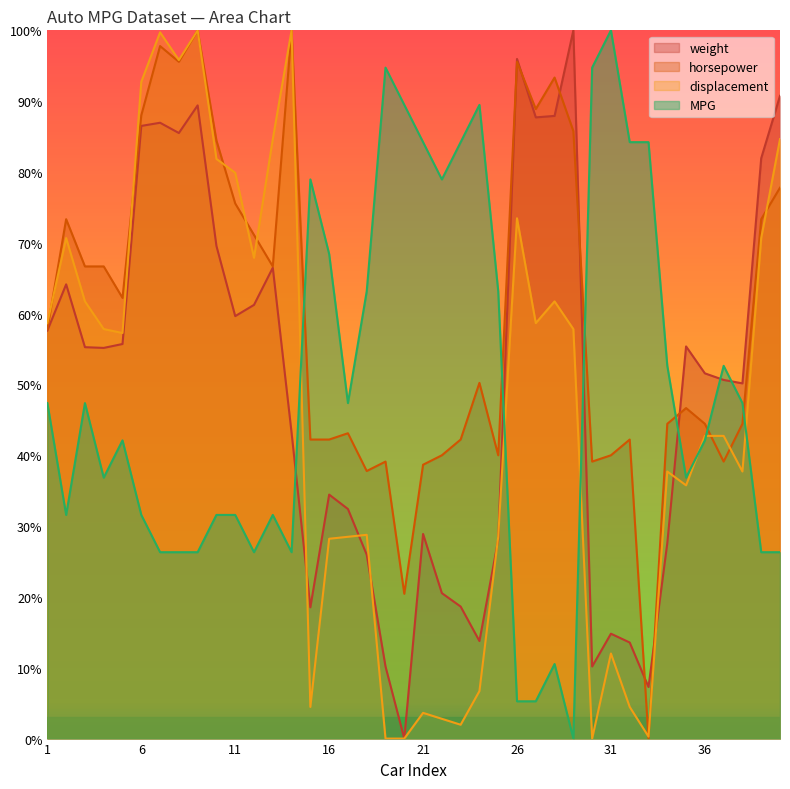

What is the difference between the MPG values at 34 and 23?

0.3